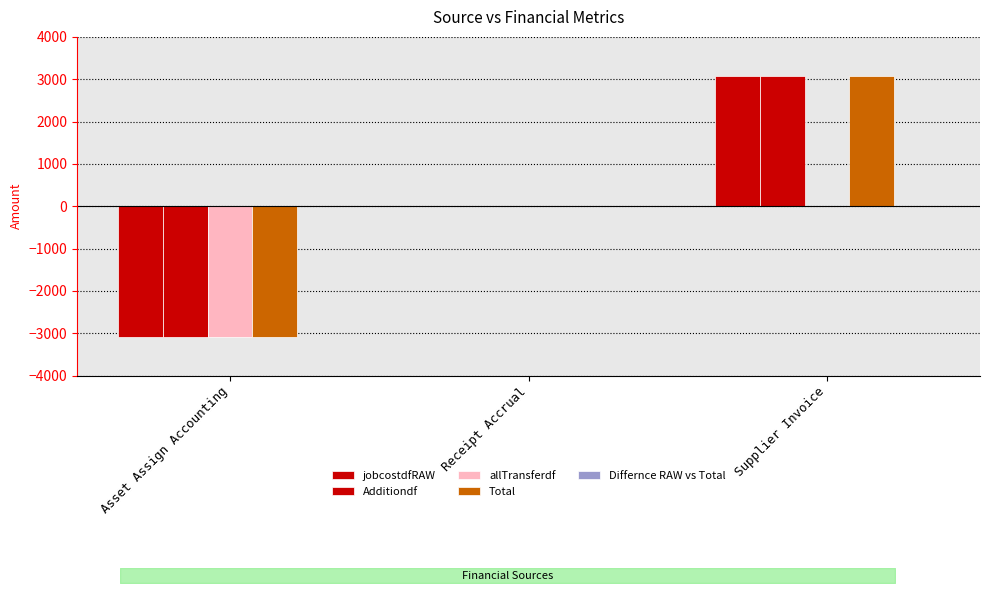

The allTransferdf series shows -4639.1 at Asset Assign Accounting. True or false?

False